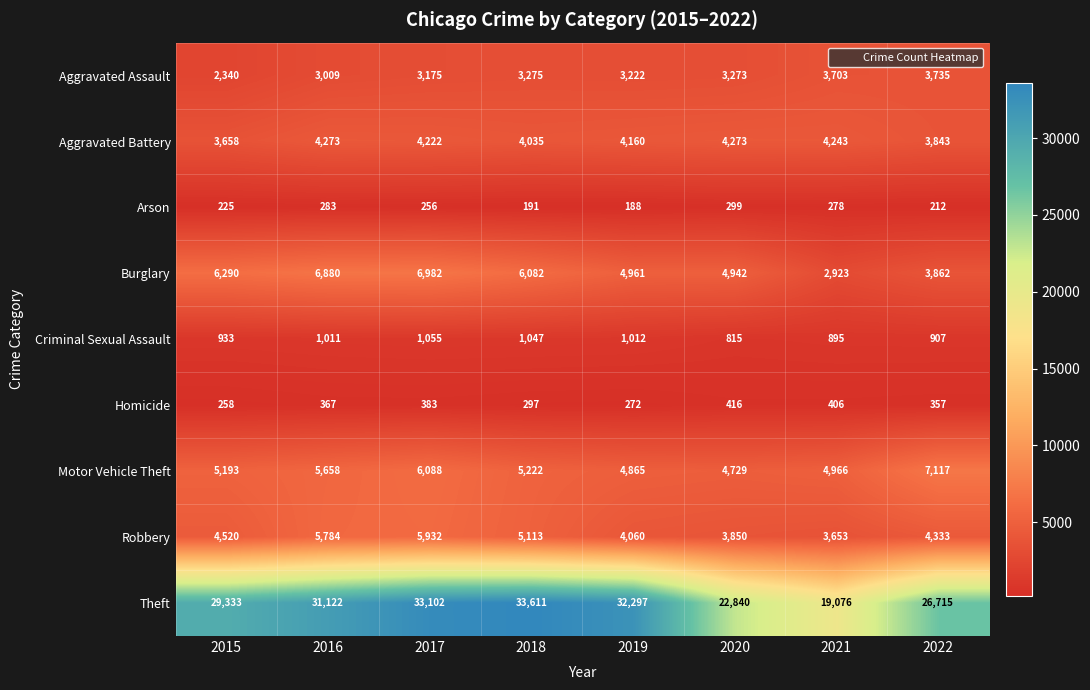

Count the number of categories in the chart.

8